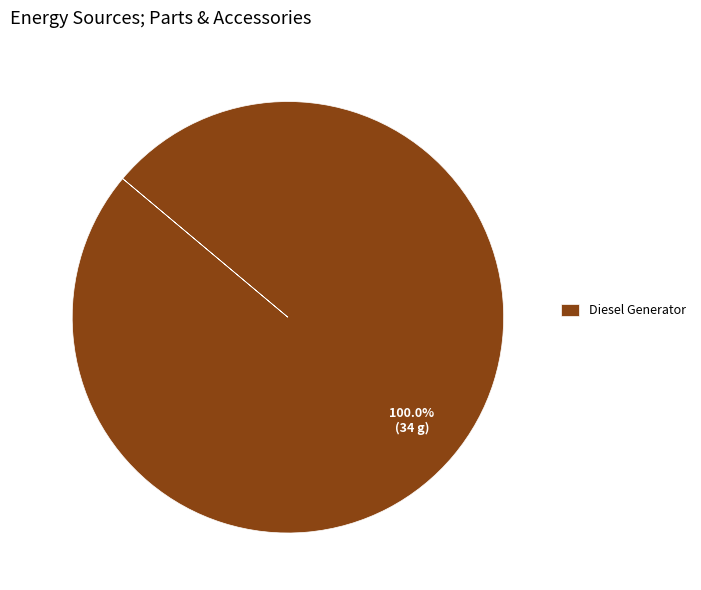

Is there any slice that represents more than half of the pie?

Yes